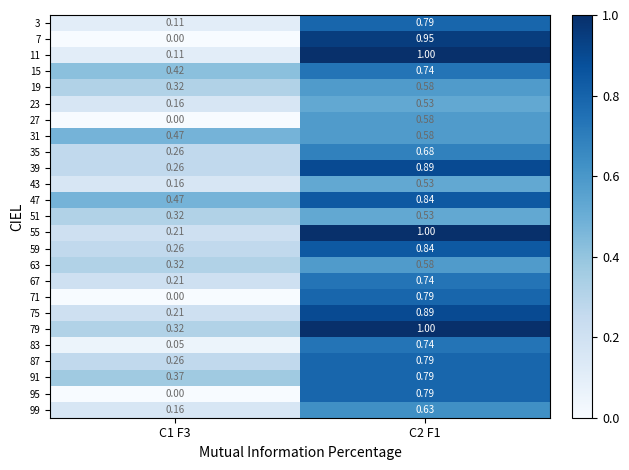

Is the value of 71 at C1 F3 greater than the value of 43 at C2 F1?

No